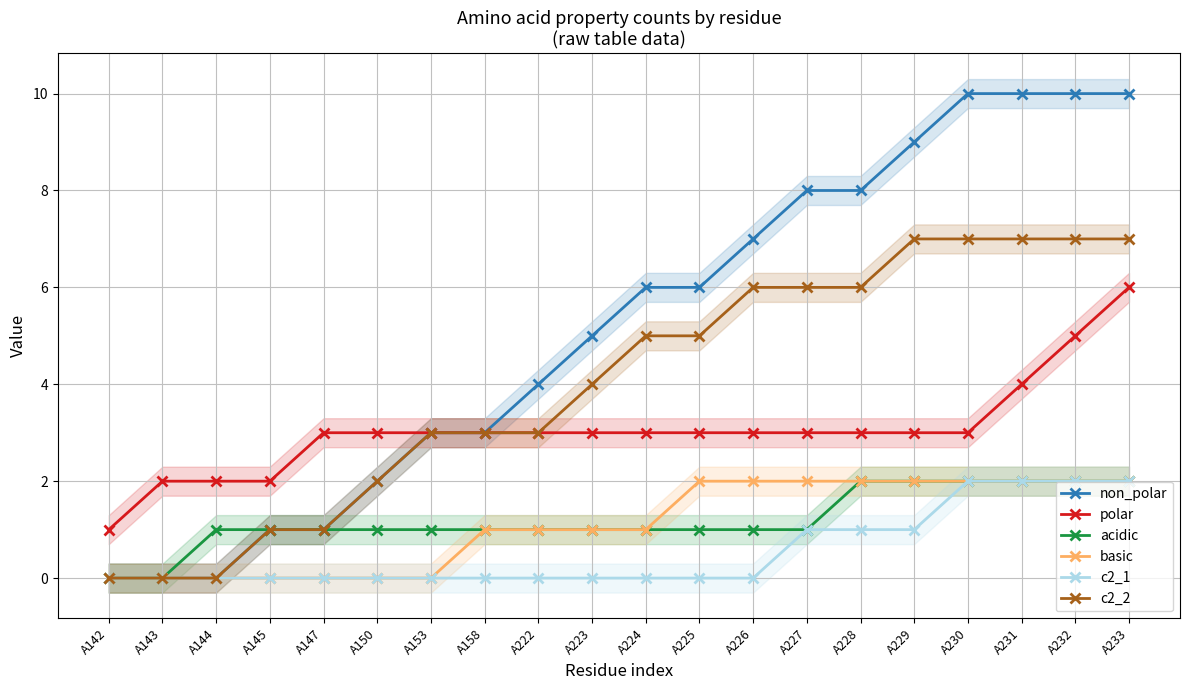

How many data points in polar are less than 3?

4